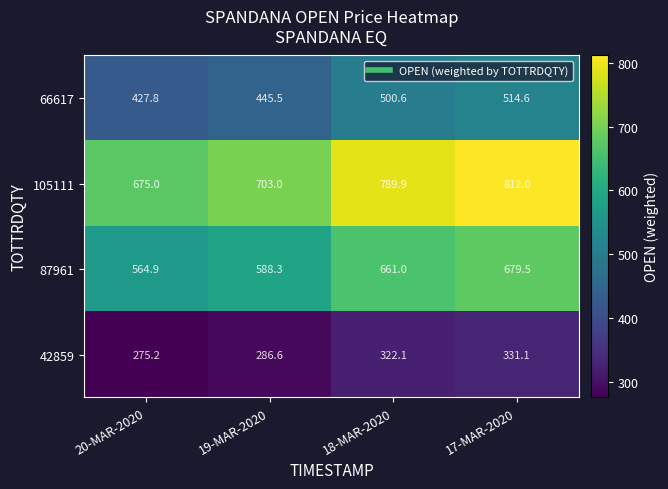

Rank the series by their maximum value, from lowest to highest.

42859, 66617, 87961, 105111